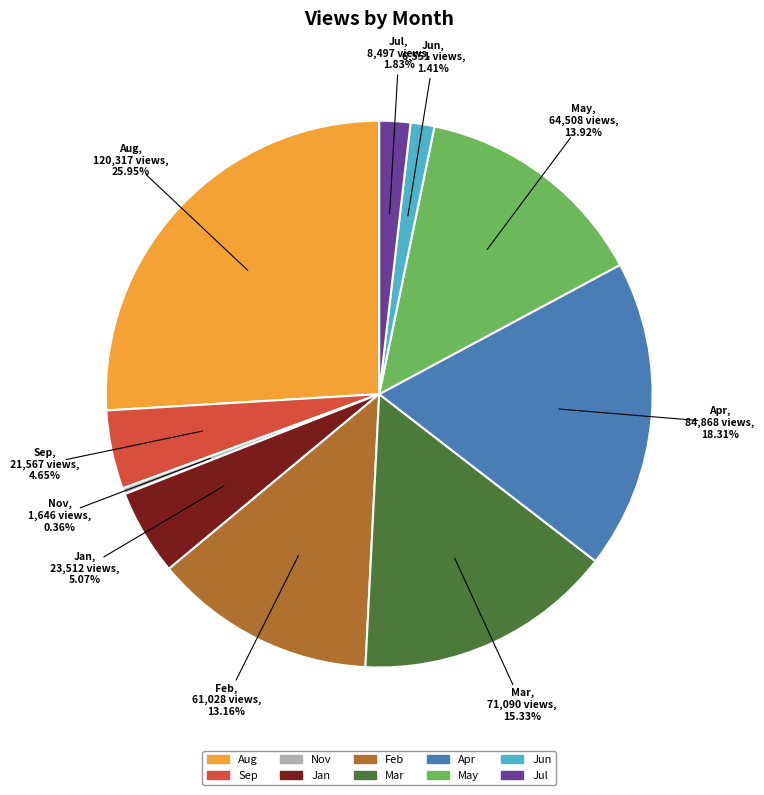

Is it true that May is 14% of the pie?

True